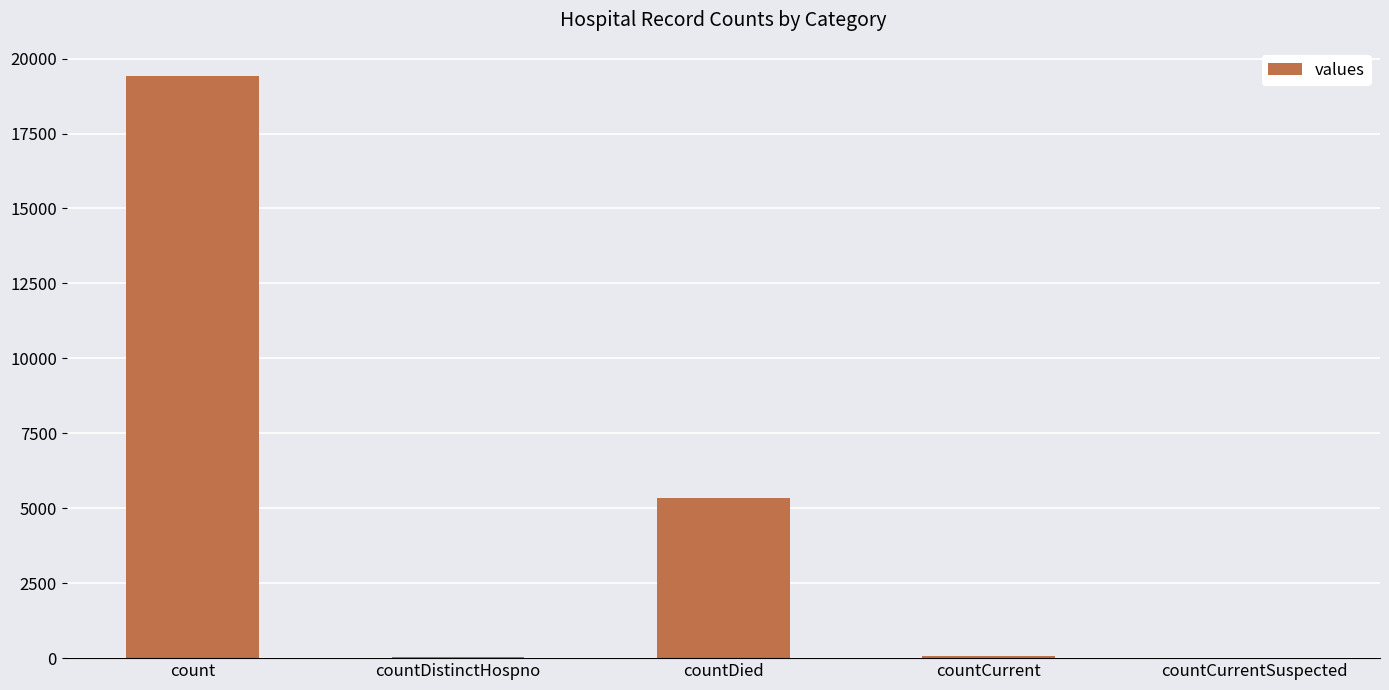

Is it true that the value at countDied is 9250?

False